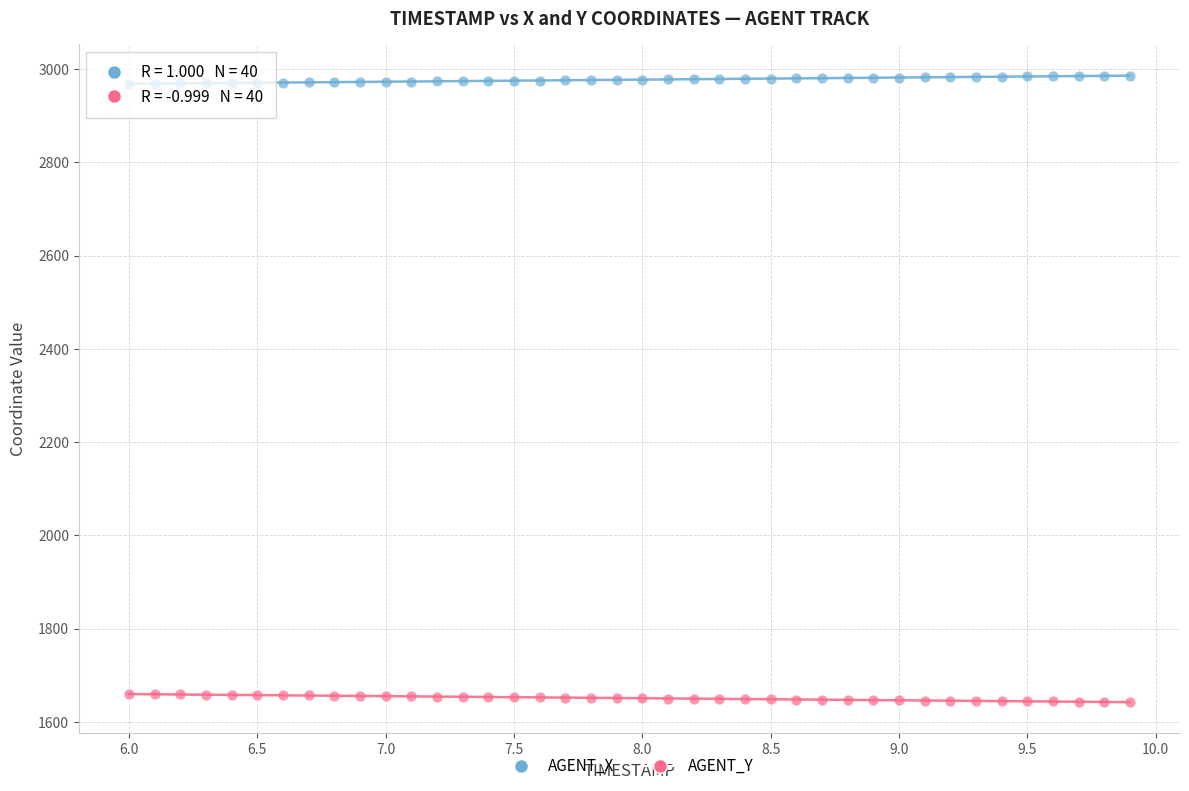

Across all data points, what is the range of X values (max minus min)?

3.9